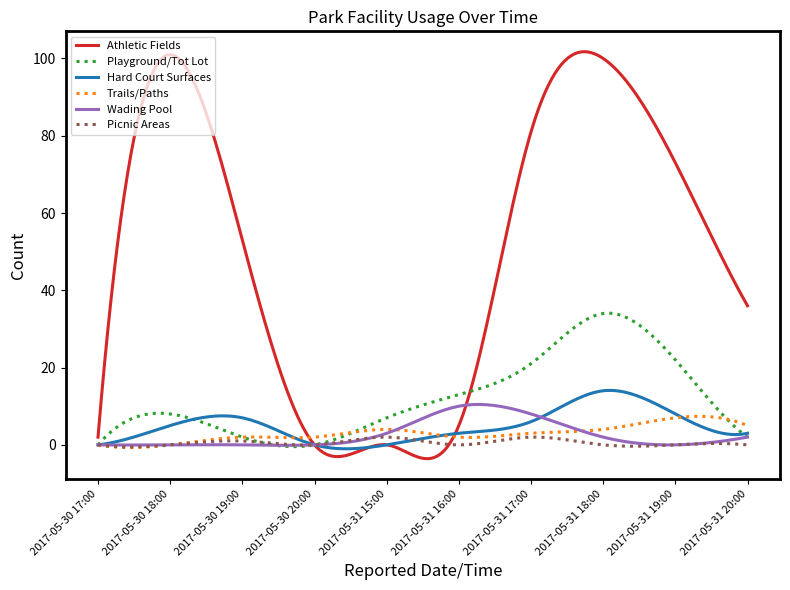

True or false: Wading Pool has more than 0 points higher than both neighbors.

True